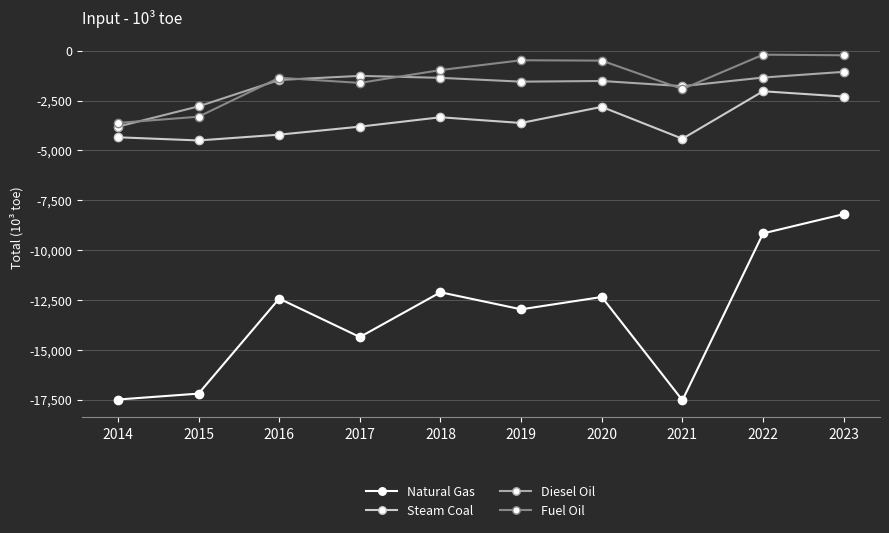

Which series has the largest total across all categories?

Fuel Oil